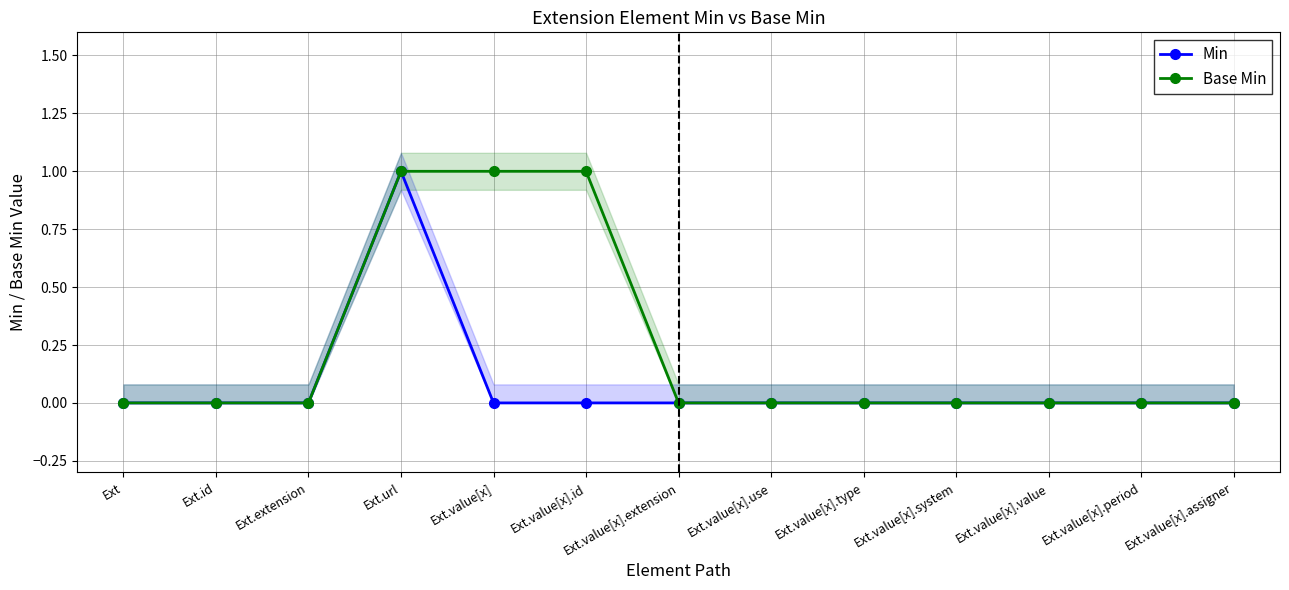

True or false: Base Min and Min intersect in this chart.

False